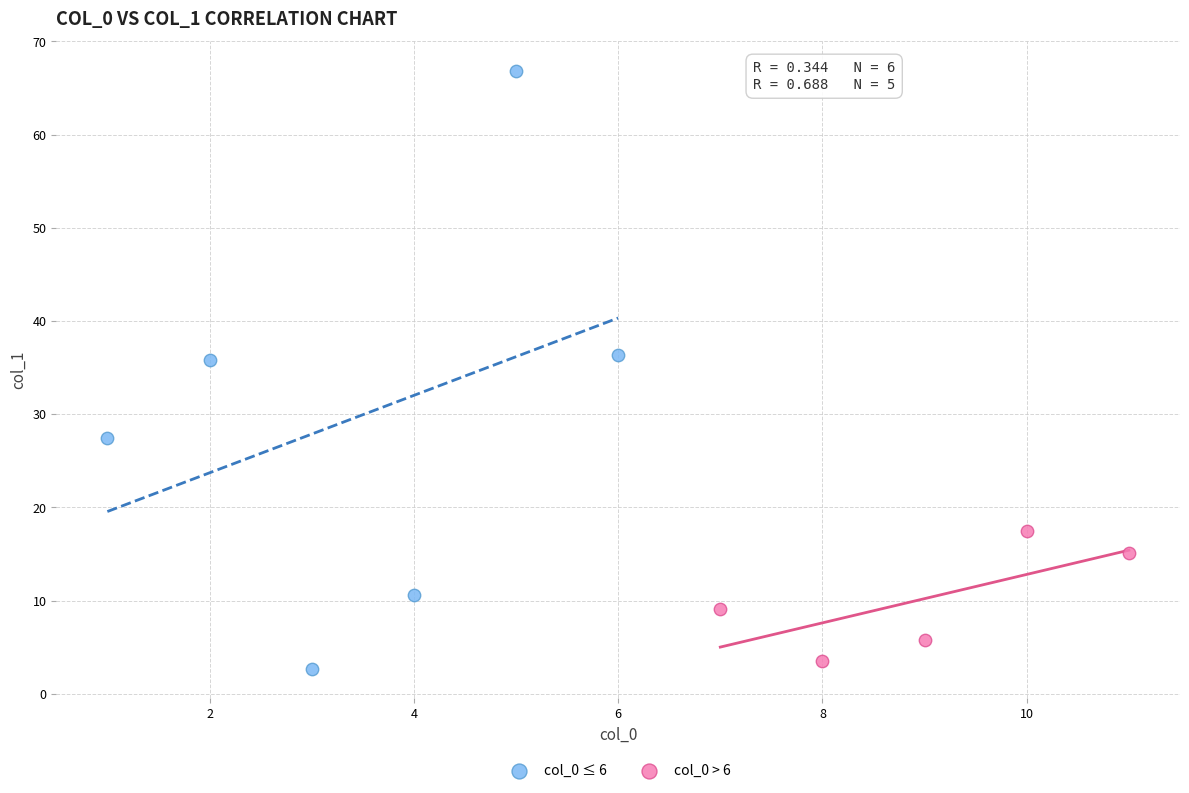

Which series reaches the maximum Y coordinate?

col_0 ≤ 6